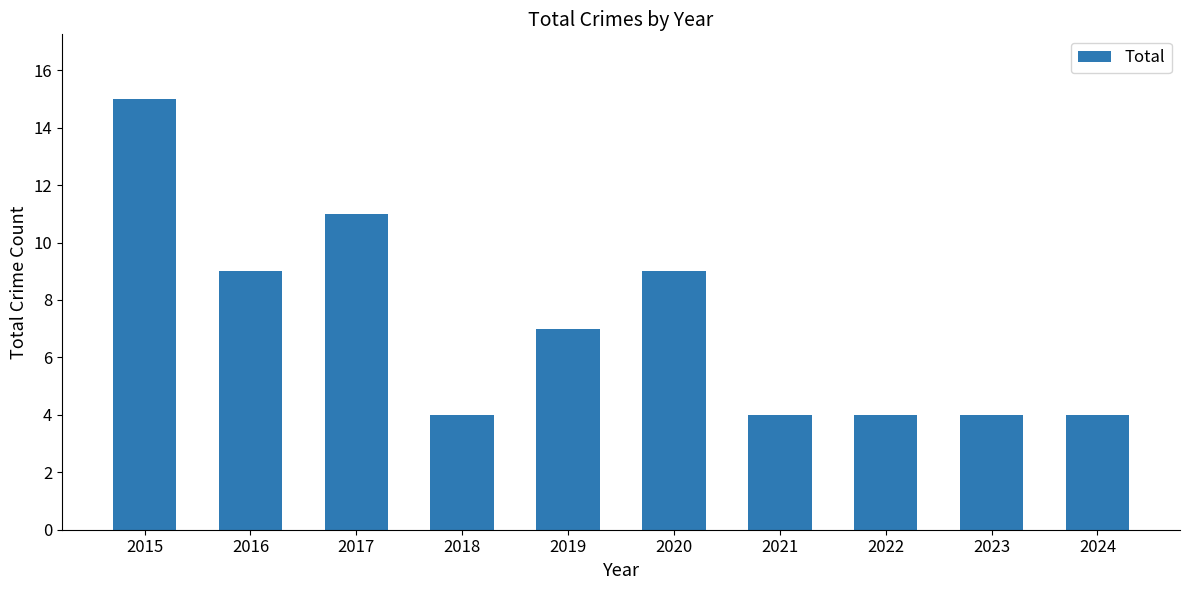

How many data points does each series have?

10